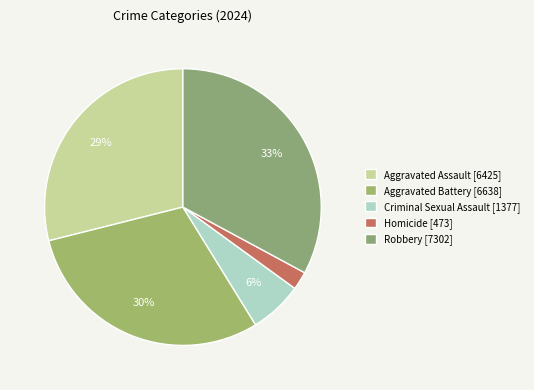

What percentage is the Robbery slice, to the nearest percent?

33%